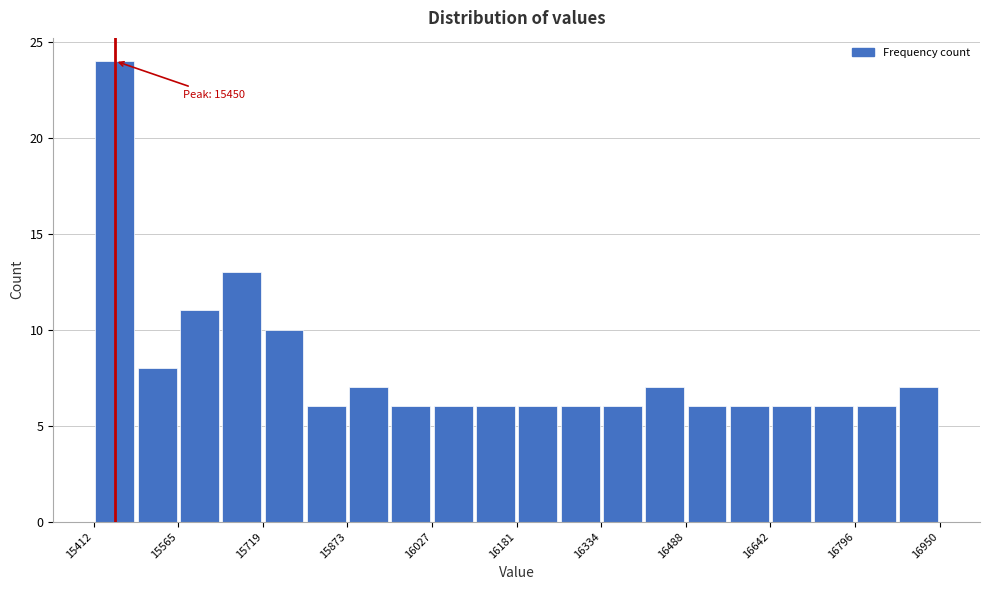

Around what value on the x-axis is the tallest bar? Give the approximate position of its centre, as read against the axis.

15460